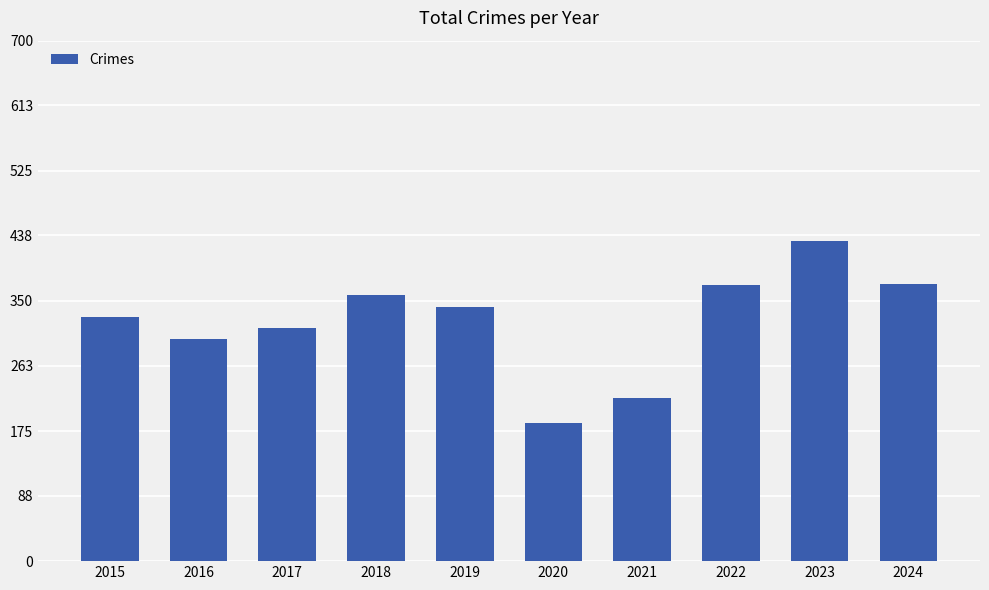

What is the value of the 1st bar from the left?

329